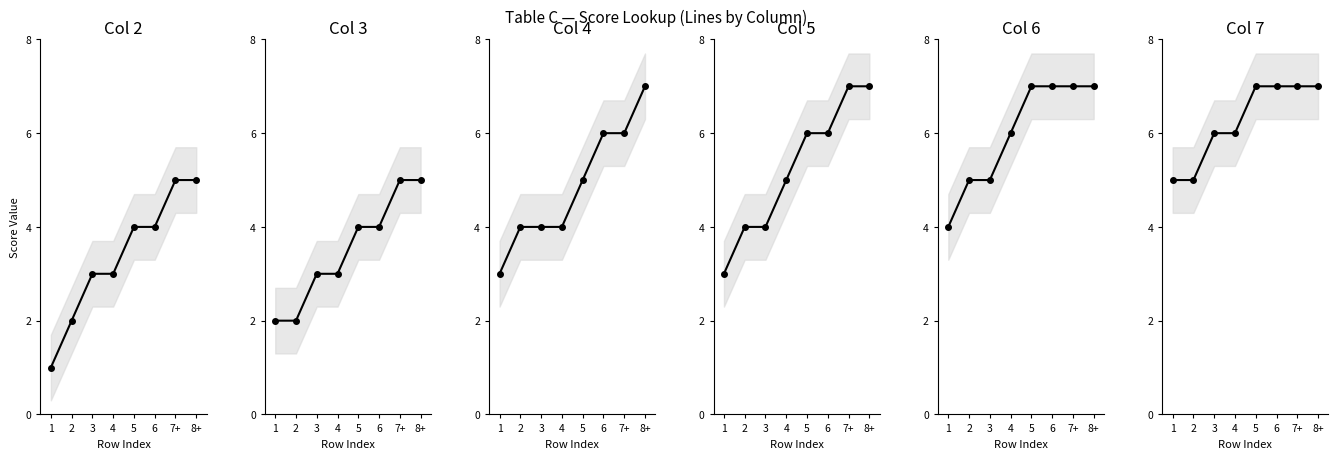

What is the greatest value displayed?

7